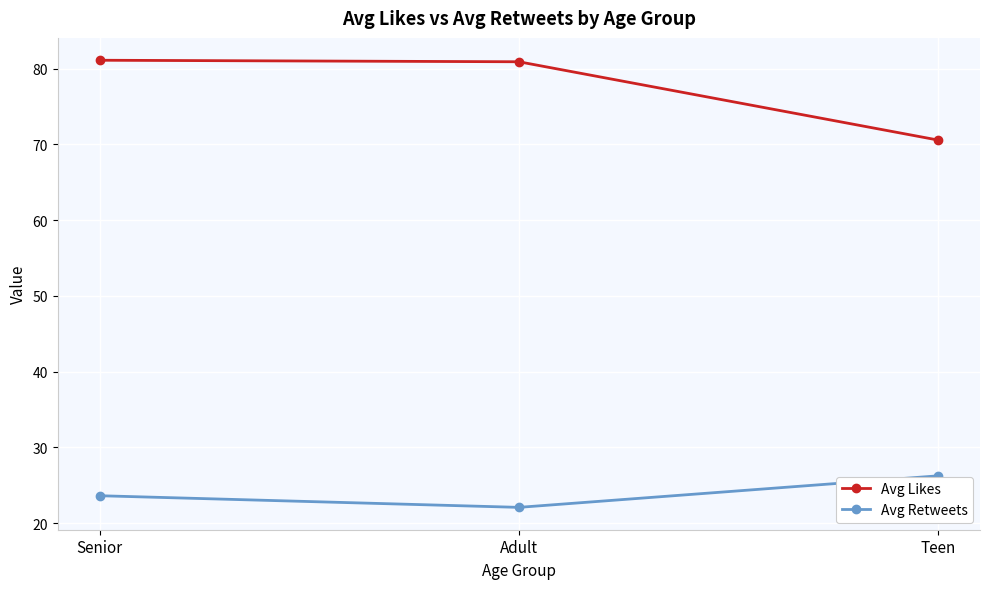

At which label does Avg Retweets first exceed 23?

Senior